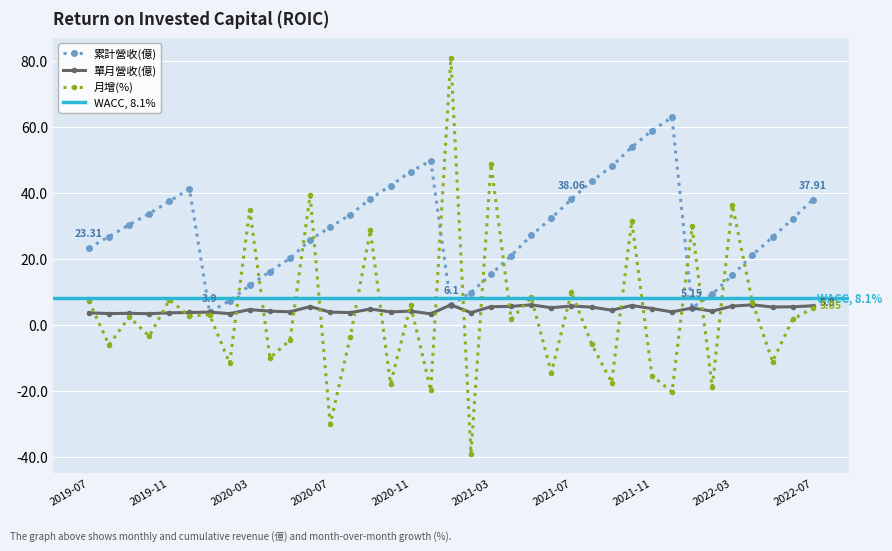

After their last crossing, which series has the higher values: 月增(%) or 單月營收(億)?

單月營收(億)